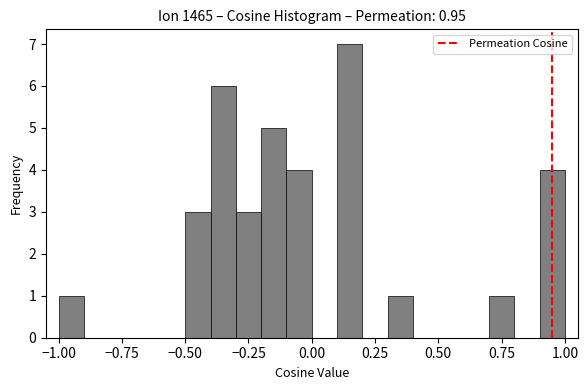

Around what value on the x-axis is the tallest bar? Give the approximate position of its centre, as read against the axis.

0.15